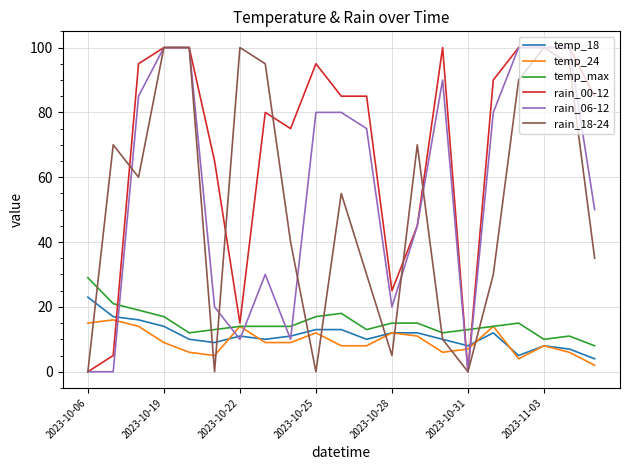

Which series ends up on top after the final intersection of temp_18 and rain_18-24?

rain_18-24